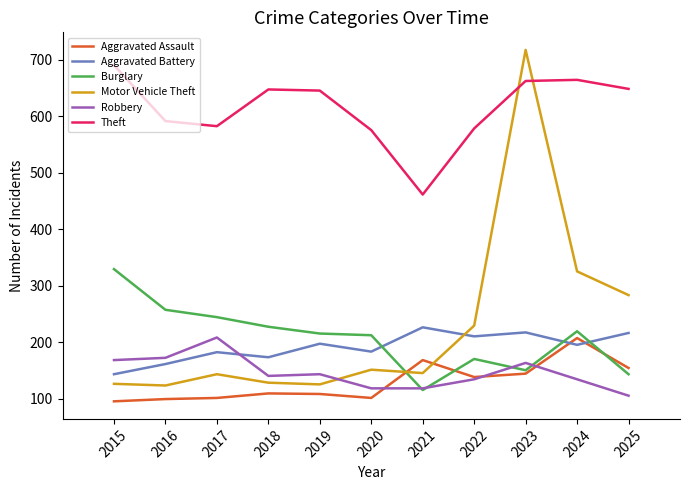

The value of Robbery at 2024 is 134. True or false?

True